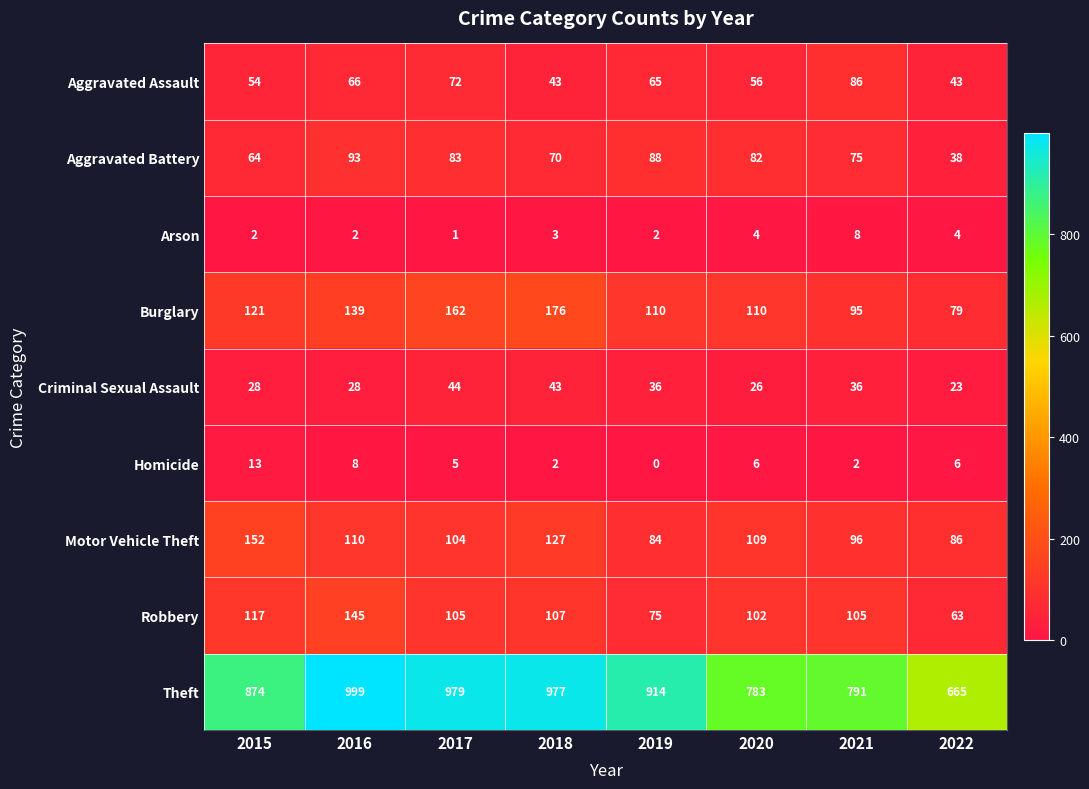

What is the difference between the highest and lowest values at 2020?

779